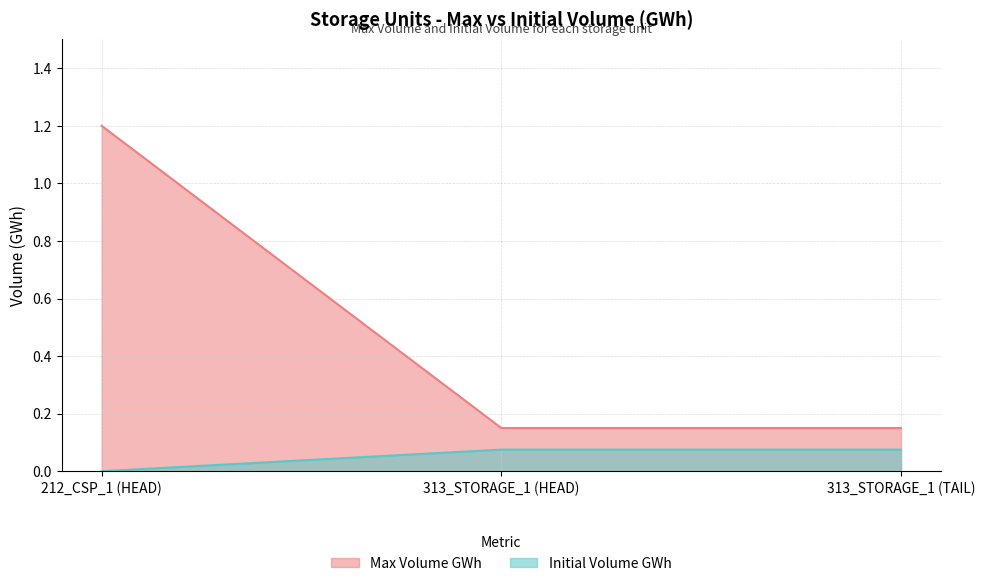

Reading left to right, what are all the values shown in this chart?

Max Volume GWh: 1.2	0.1	0.1
Initial Volume GWh: 0.0	0.1	0.1